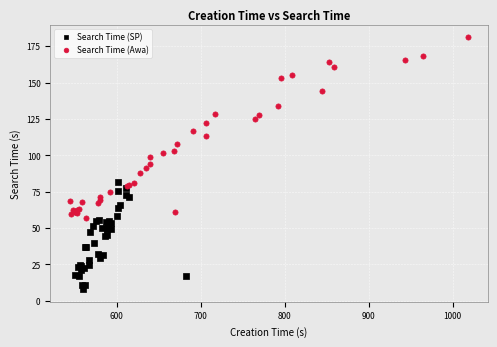

Which series has the widest spread of Y values?

Search Time (Awa)